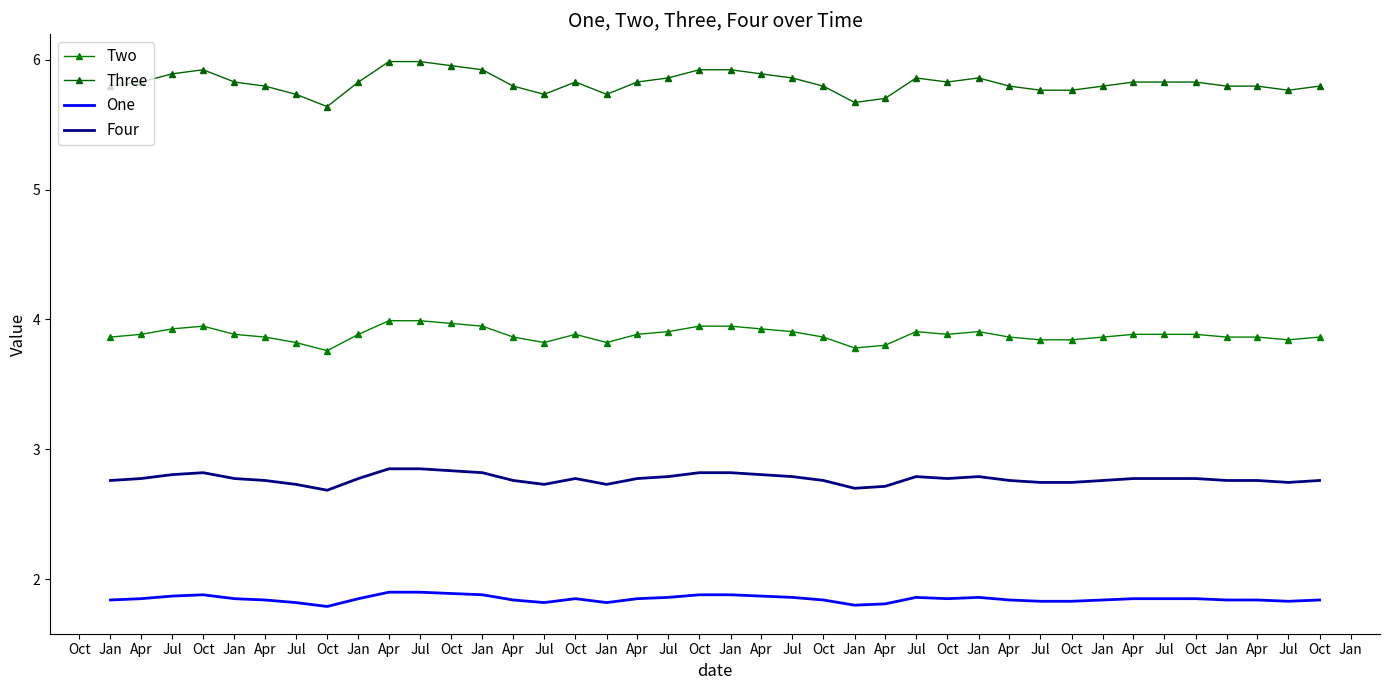

Reading left to right, list all the values displayed in this chart.

Two: Jan=3.9	Apr=3.9	Jul=3.9	Oct=3.9	Jan=3.9	Apr=3.9	Jul=3.8	Oct=3.8	Jan=3.9	Apr=4.0	Jul=4.0	Oct=4.0	Jan=3.9	Apr=3.9	Jul=3.8	Oct=3.9	Jan=3.8	Apr=3.9	Jul=3.9	Oct=3.9	Jan=3.9	Apr=3.9	Jul=3.9	Oct=3.9	Jan=3.8	Apr=3.8	Jul=3.9	Oct=3.9	Jan=3.9	Apr=3.9	Jul=3.8	Oct=3.8	Jan=3.9	Apr=3.9	Jul=3.9	Oct=3.9	Jan=3.9	Apr=3.9	Jul=3.8	Oct=3.9
Three: Jan=5.8	Apr=5.8	Jul=5.9	Oct=5.9	Jan=5.8	Apr=5.8	Jul=5.7	Oct=5.6	Jan=5.8	Apr=6.0	Jul=6.0	Oct=6.0	Jan=5.9	Apr=5.8	Jul=5.7	Oct=5.8	Jan=5.7	Apr=5.8	Jul=5.9	Oct=5.9	Jan=5.9	Apr=5.9	Jul=5.9	Oct=5.8	Jan=5.7	Apr=5.7	Jul=5.9	Oct=5.8	Jan=5.9	Apr=5.8	Jul=5.8	Oct=5.8	Jan=5.8	Apr=5.8	Jul=5.8	Oct=5.8	Jan=5.8	Apr=5.8	Jul=5.8	Oct=5.8
One: Jan=1.8	Apr=1.9	Jul=1.9	Oct=1.9	Jan=1.9	Apr=1.8	Jul=1.8	Oct=1.8	Jan=1.9	Apr=1.9	Jul=1.9	Oct=1.9	Jan=1.9	Apr=1.8	Jul=1.8	Oct=1.9	Jan=1.8	Apr=1.9	Jul=1.9	Oct=1.9	Jan=1.9	Apr=1.9	Jul=1.9	Oct=1.8	Jan=1.8	Apr=1.8	Jul=1.9	Oct=1.9	Jan=1.9	Apr=1.8	Jul=1.8	Oct=1.8	Jan=1.8	Apr=1.9	Jul=1.9	Oct=1.9	Jan=1.8	Apr=1.8	Jul=1.8	Oct=1.8
Four: Jan=2.8	Apr=2.8	Jul=2.8	Oct=2.8	Jan=2.8	Apr=2.8	Jul=2.7	Oct=2.7	Jan=2.8	Apr=2.9	Jul=2.9	Oct=2.8	Jan=2.8	Apr=2.8	Jul=2.7	Oct=2.8	Jan=2.7	Apr=2.8	Jul=2.8	Oct=2.8	Jan=2.8	Apr=2.8	Jul=2.8	Oct=2.8	Jan=2.7	Apr=2.7	Jul=2.8	Oct=2.8	Jan=2.8	Apr=2.8	Jul=2.7	Oct=2.7	Jan=2.8	Apr=2.8	Jul=2.8	Oct=2.8	Jan=2.8	Apr=2.8	Jul=2.7	Oct=2.8